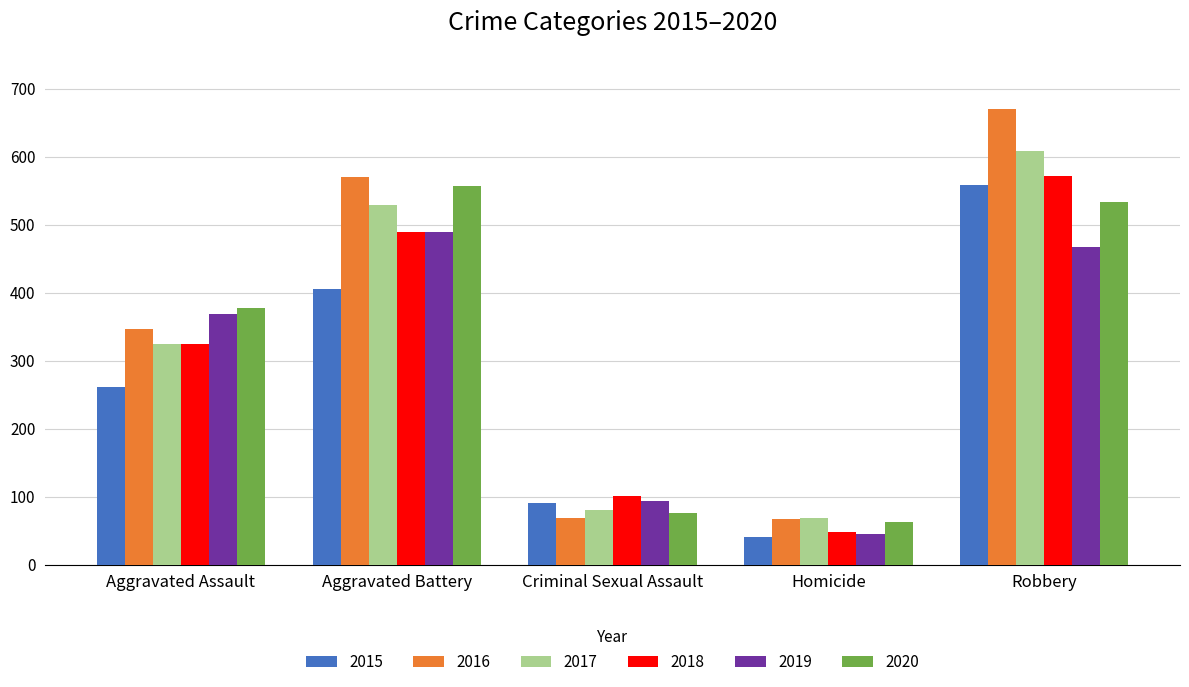

What is the value of the 2017 bar at the 1st from the left?

325